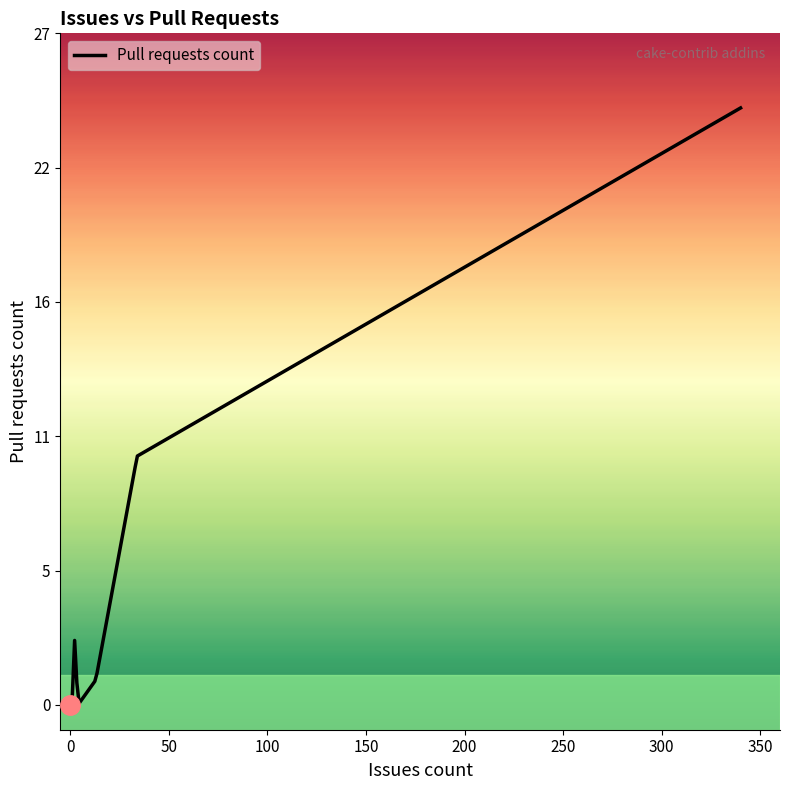

Does the chart have visible grid lines?

No